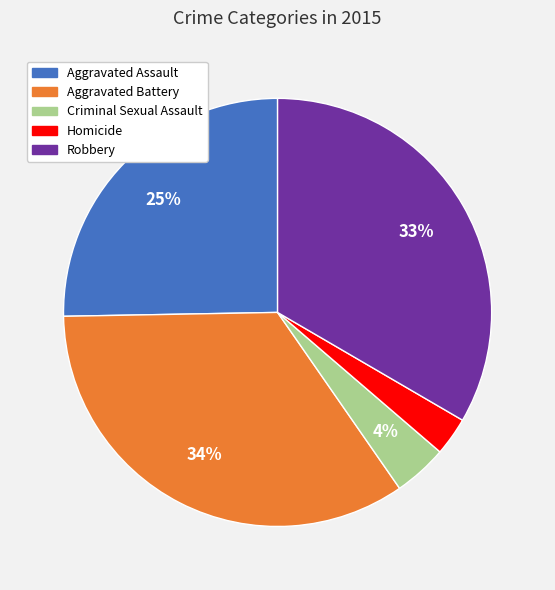

The Robbery slice represents 33% of the pie. True or false?

True